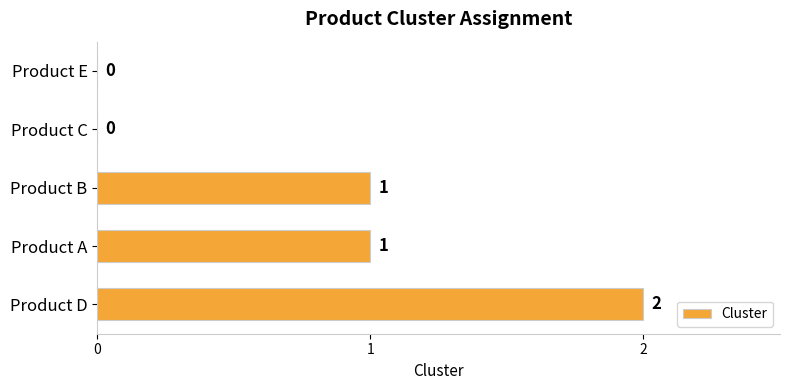

Which has a higher value, Product D or Product A?

Product D